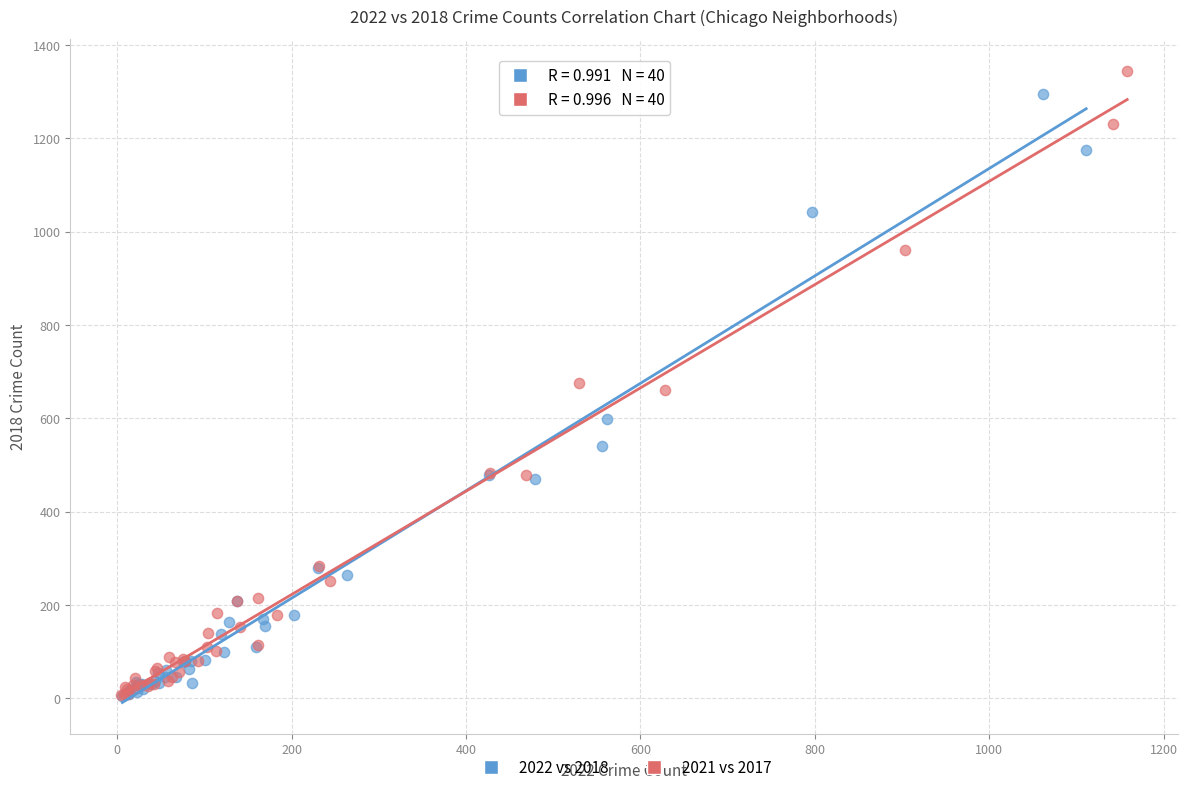

Which series has the largest Y range (max minus min)?

2021 vs 2017